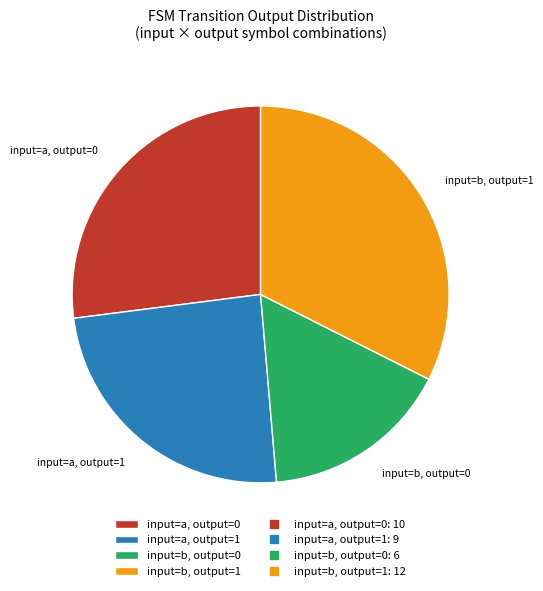

Does any single category account for the majority?

No